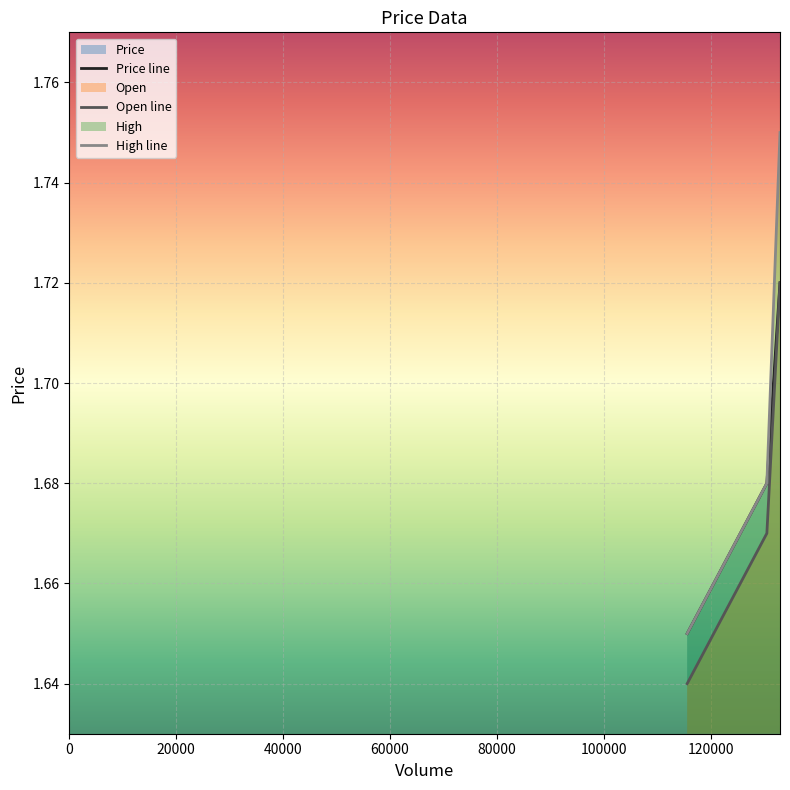

Reading left to right, what are all the values shown in this chart?

Price: 115627=1.6	130541=1.7	133000=1.7
Open: 115627=1.6	130541=1.7	133000=1.7
High: 115627=1.6	130541=1.7	133000=1.8